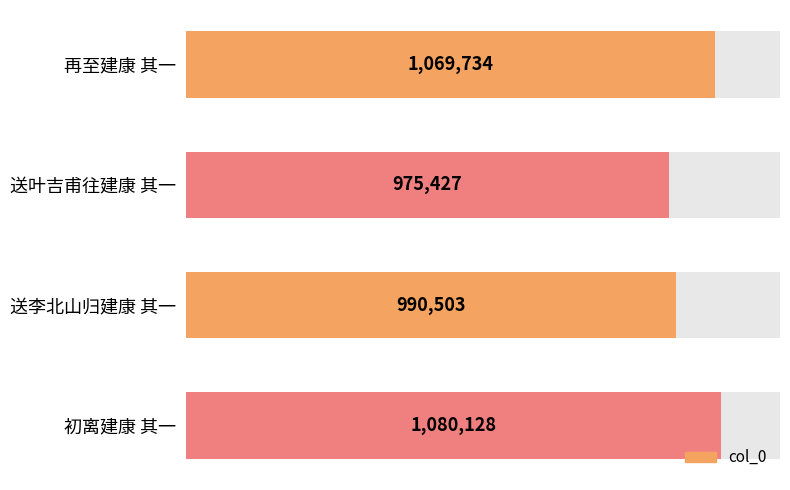

What is the difference between the values at 初离建康 其一 and 再至建康 其一?

10394